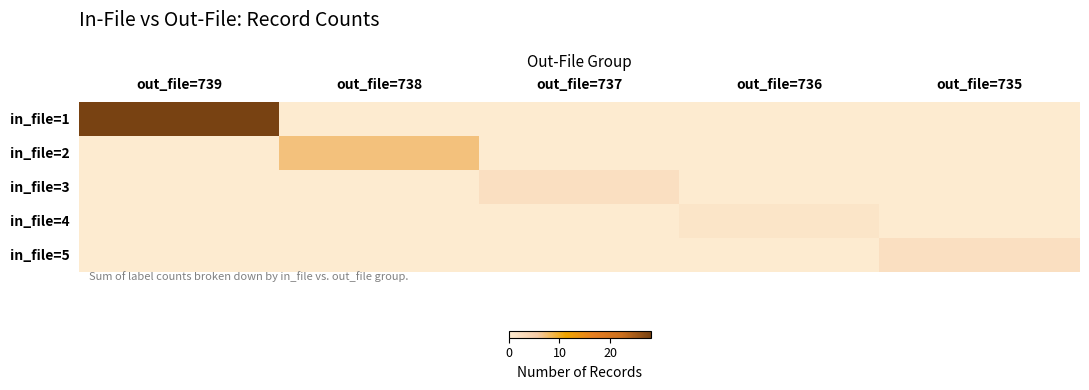

What is the maximum value shown in the chart?

28